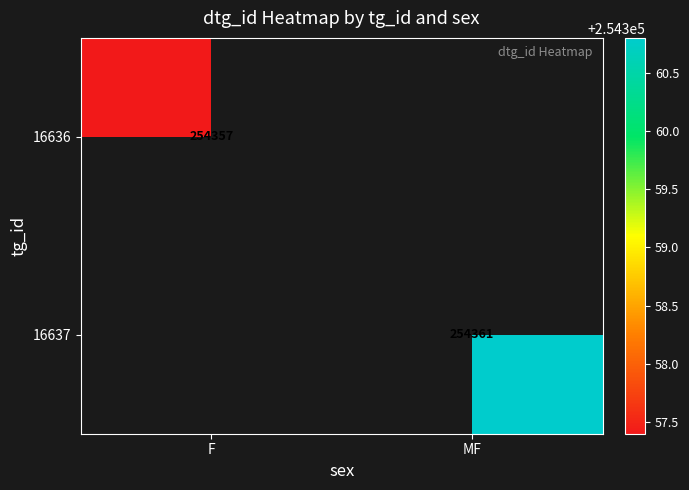

The value of 16636 at F is 254357.0. True or false?

True